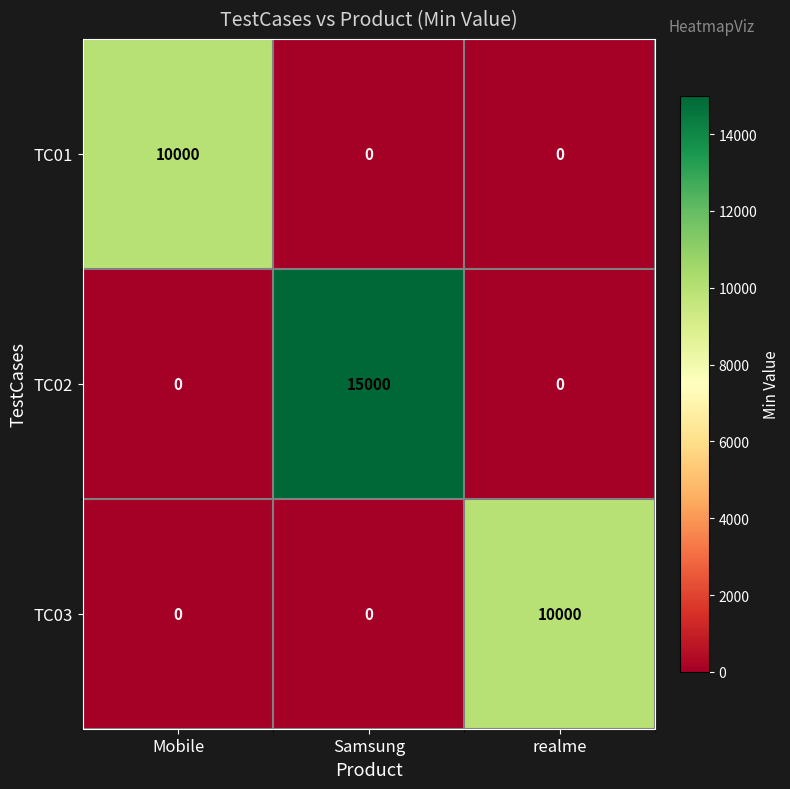

Which series has the widest spread of values?

TC02